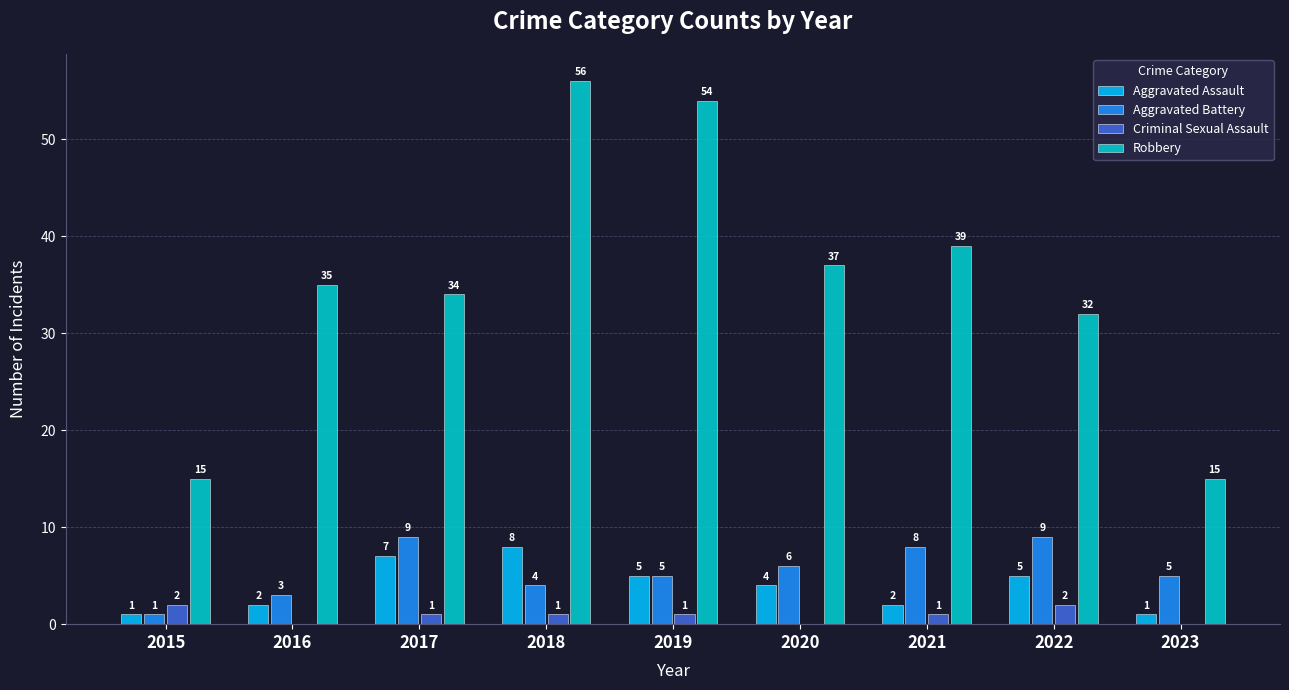

What is the sum of the Robbery values at 2022 and 2017?

66